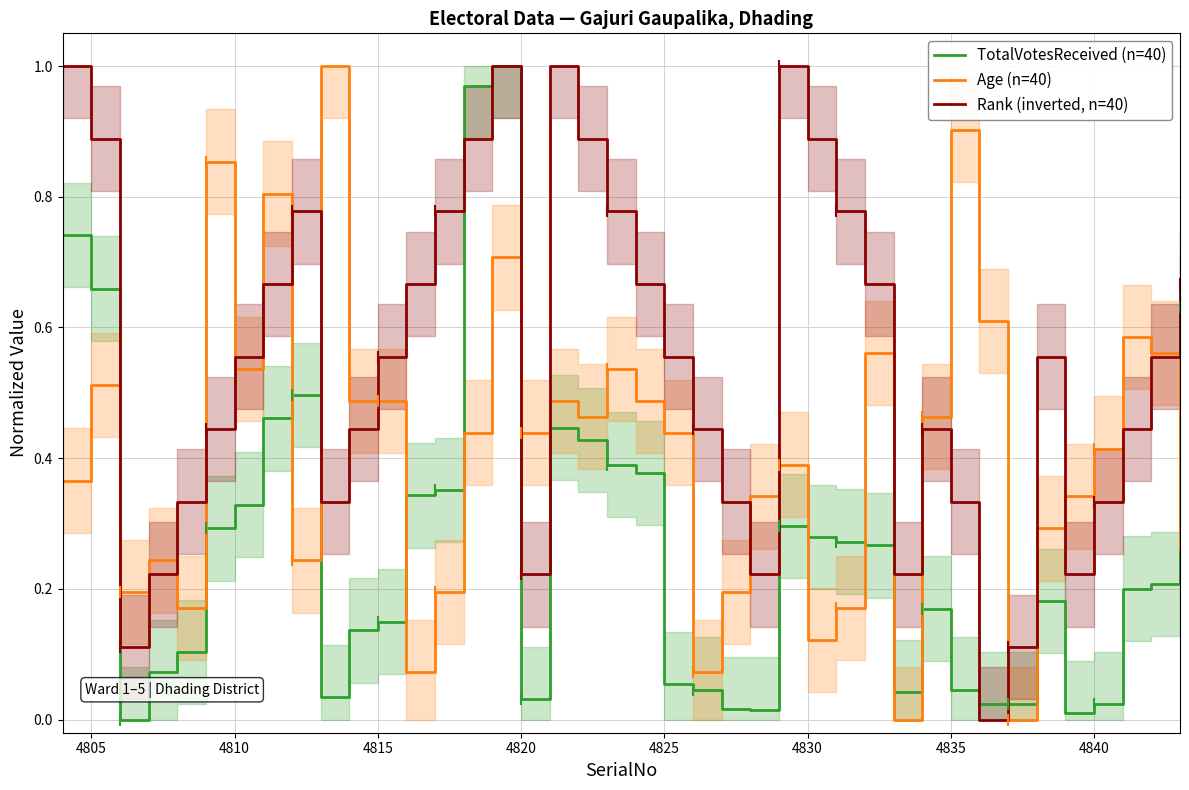

List the series in order of their overall mean, lowest first.

TotalVotesReceived (n=40), Age (n=40), Rank (inverted, n=40)